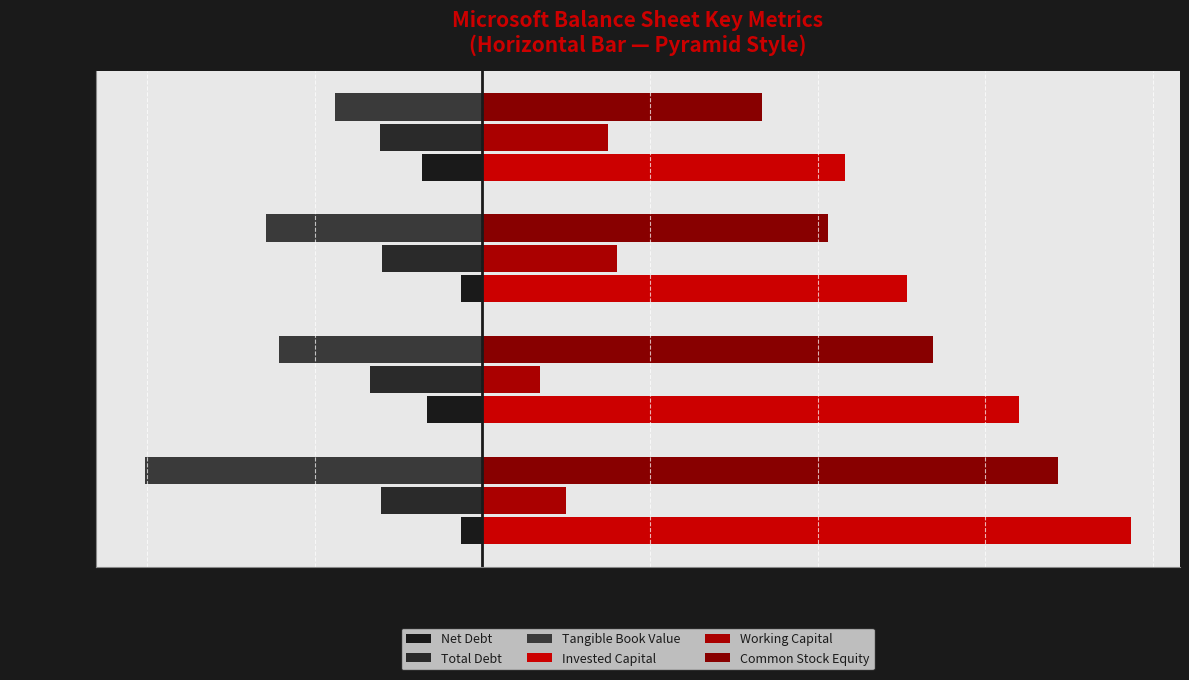

How many data points in Tangible Book Value are less than -121?

3